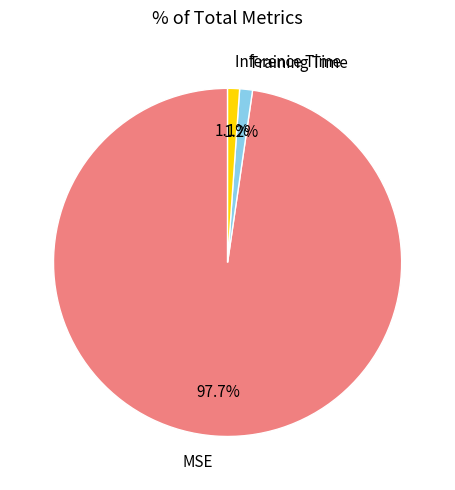

How many slices are in this pie chart?

3